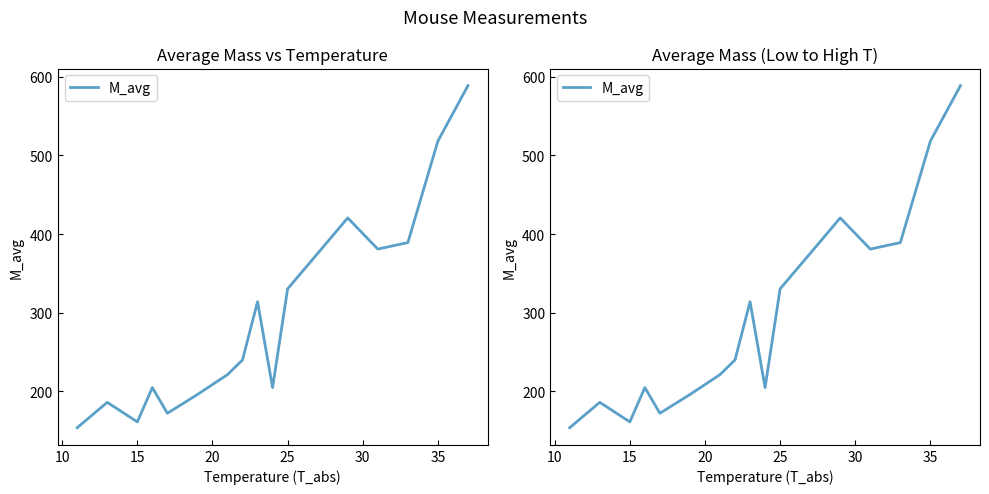

Is it true that the value at 35 is 150.0?

False